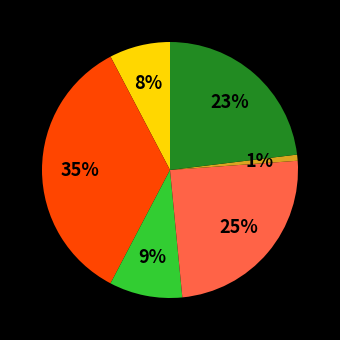

To the nearest percent, what is the average slice percentage?

17%